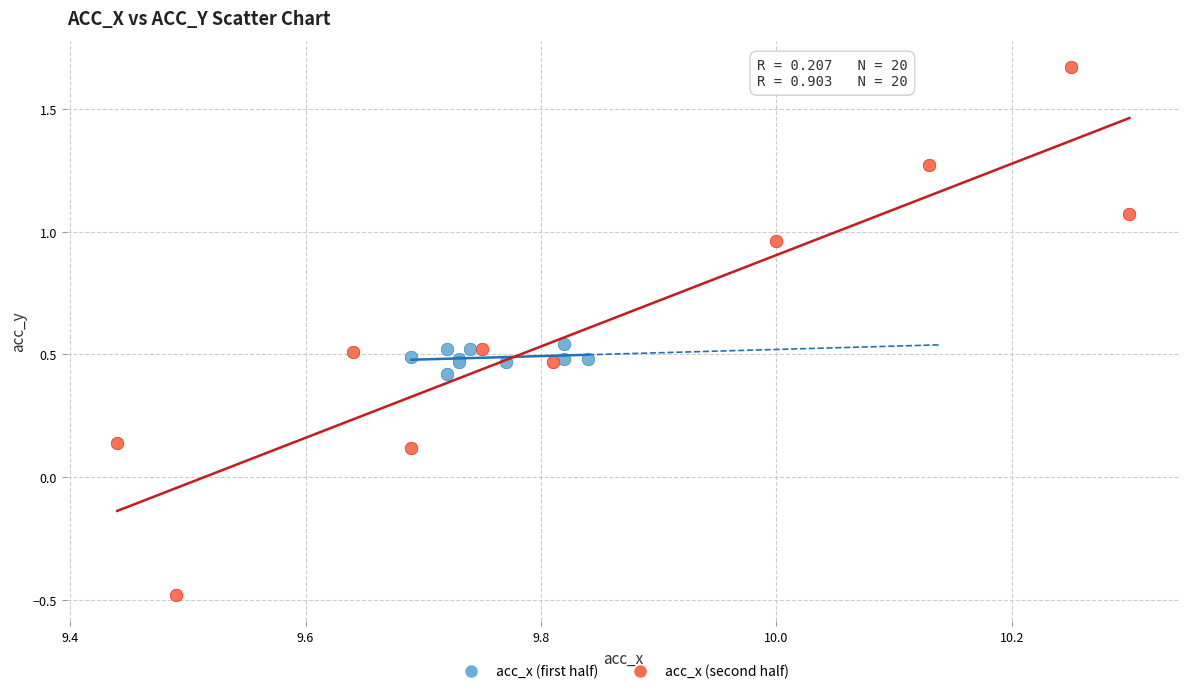

Which series reaches the maximum Y coordinate?

acc_x (second half)